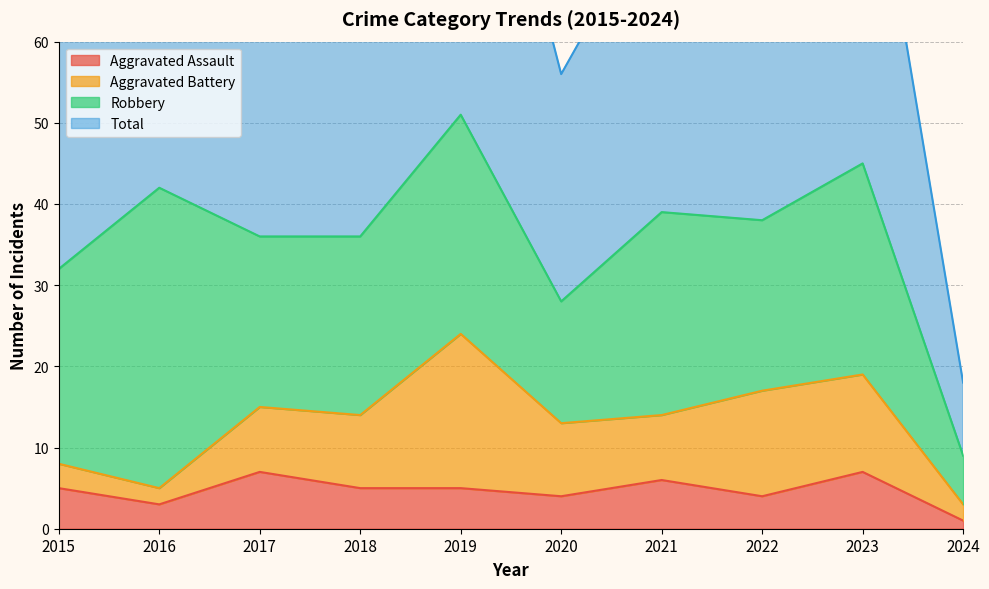

The value of Total at 2021 is 139. True or false?

False